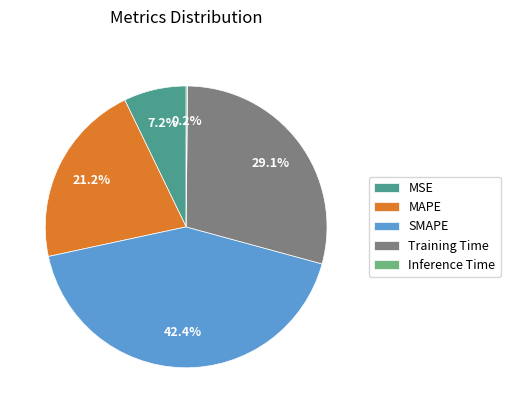

Is MSE the majority of the pie?

No